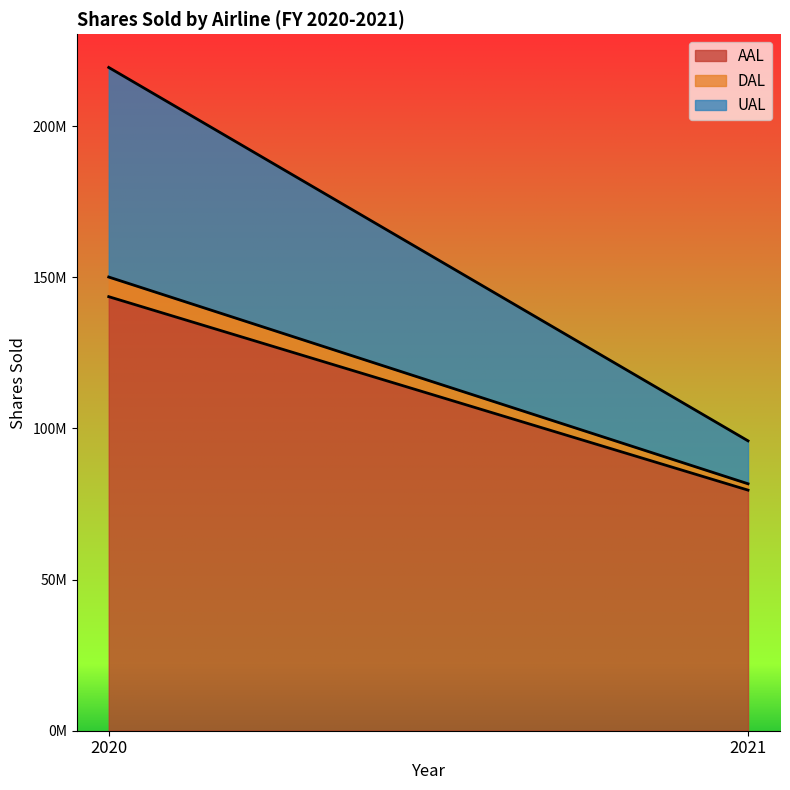

List the series in order of their peak value, lowest first.

DAL, UAL, AAL